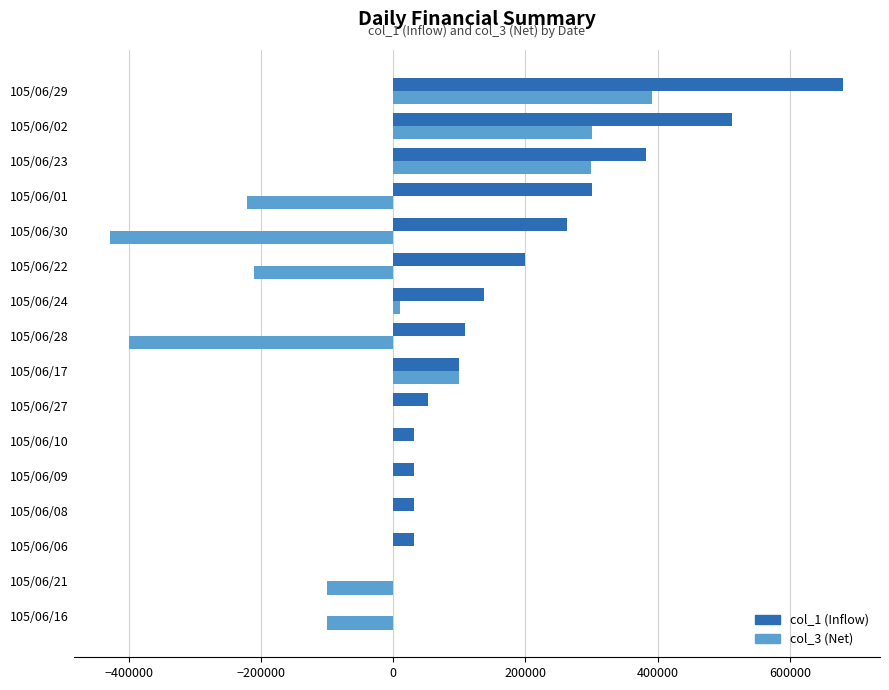

What is the maximum value shown in the chart?

681000